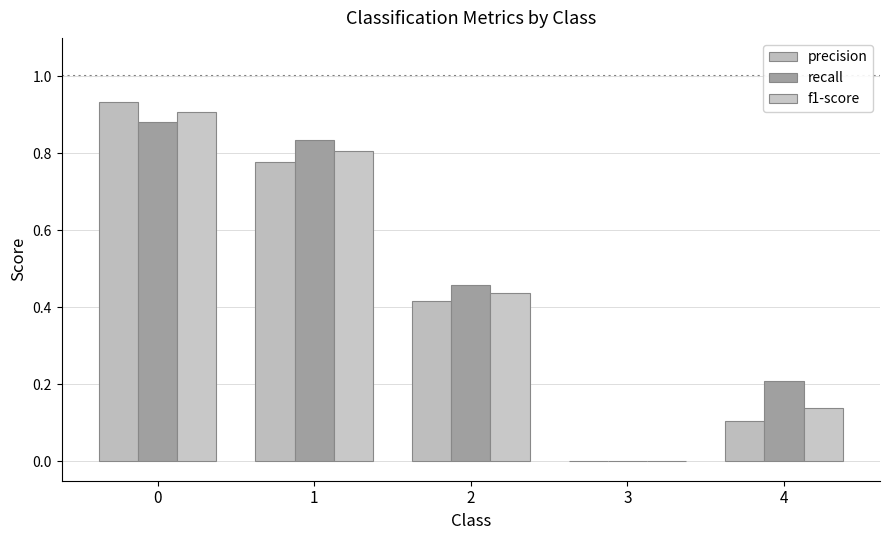

Reading left to right, transcribe all the data shown in this chart.

precision: 0.9	0.8	0.4	0.0	0.1
recall: 0.9	0.8	0.5	0.0	0.2
f1-score: 0.9	0.8	0.4	0.0	0.1